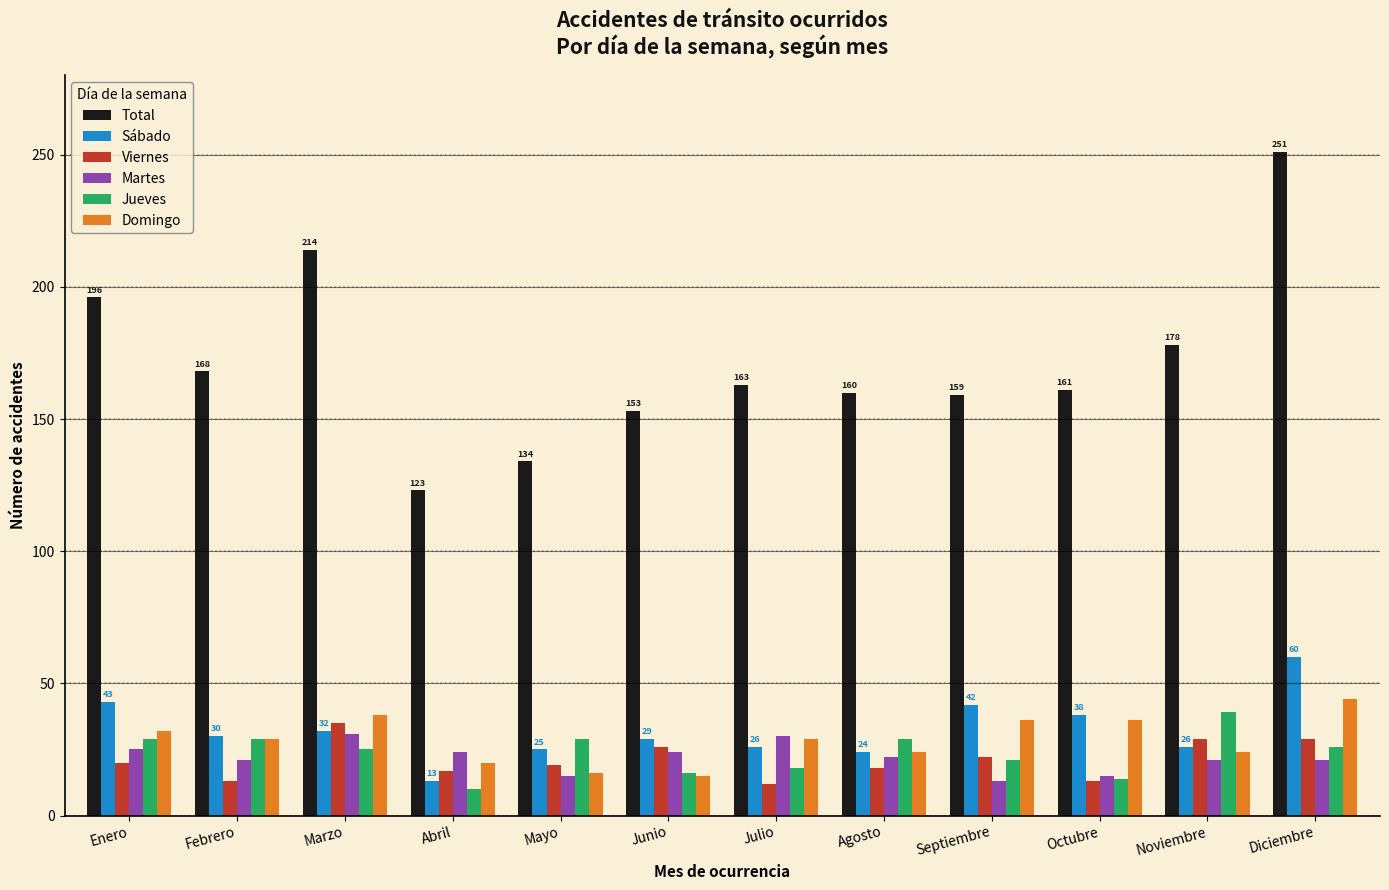

The value of Viernes at Julio is 12. True or false?

True